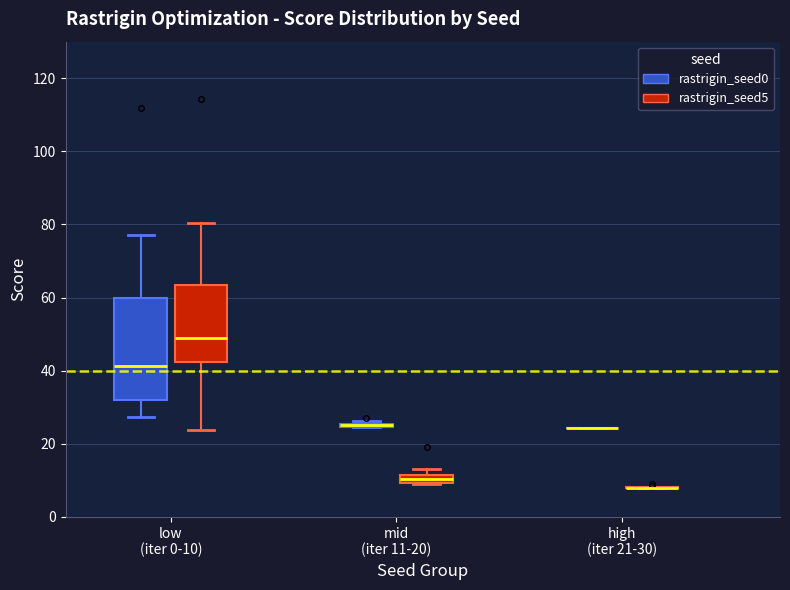

Which box is the tallest, from its lower edge to its upper edge?

low (iter 0-10) (rastrigin_seed0)